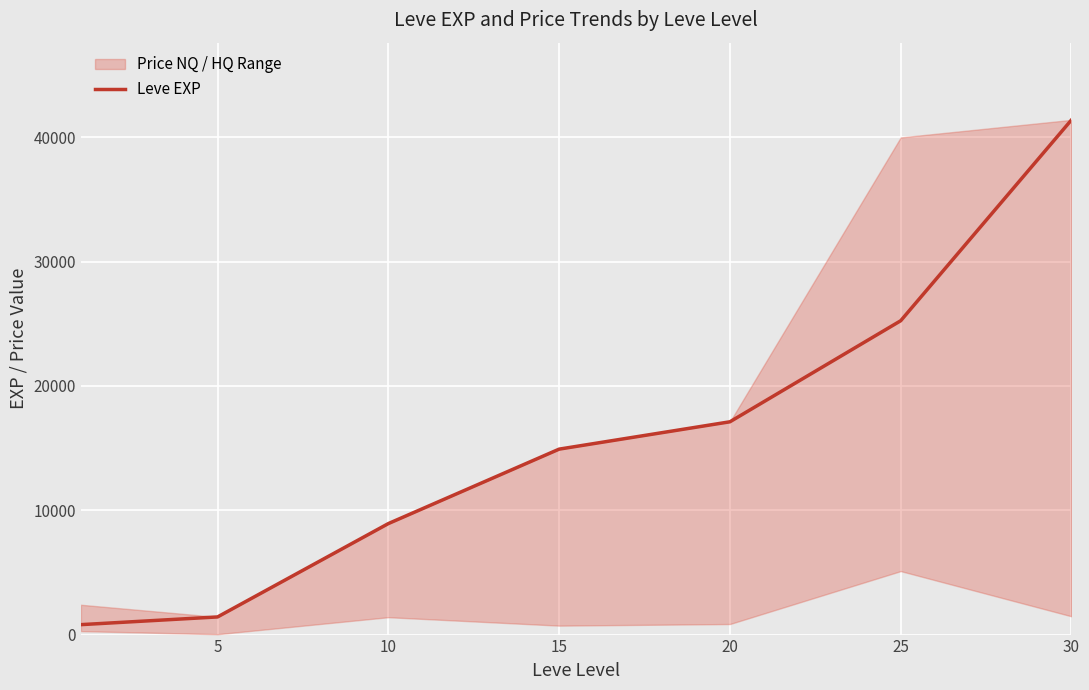

What is the difference between the second highest and minimum values?

24450